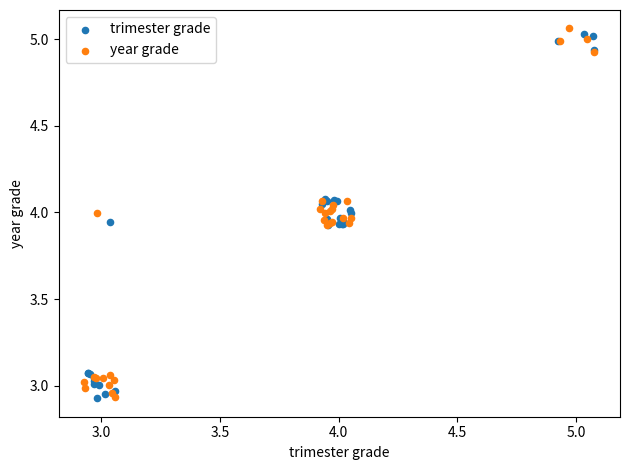

Which series reaches the maximum Y coordinate?

year grade